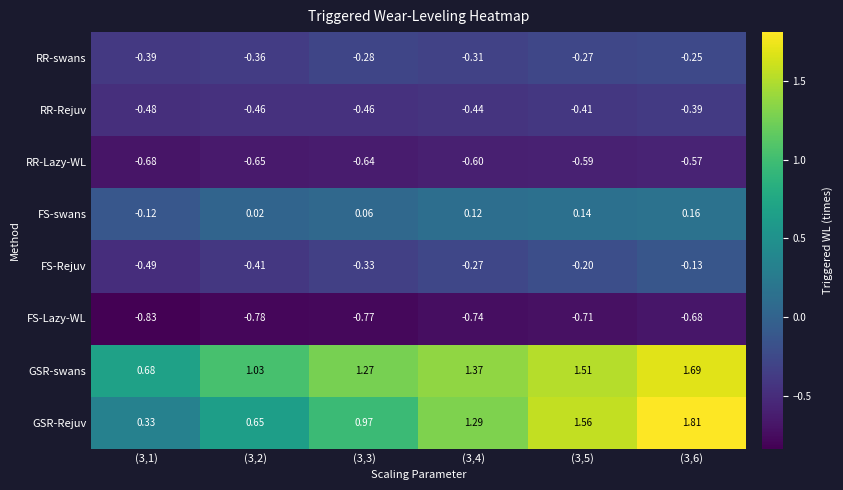

How many data points does each series have?

6